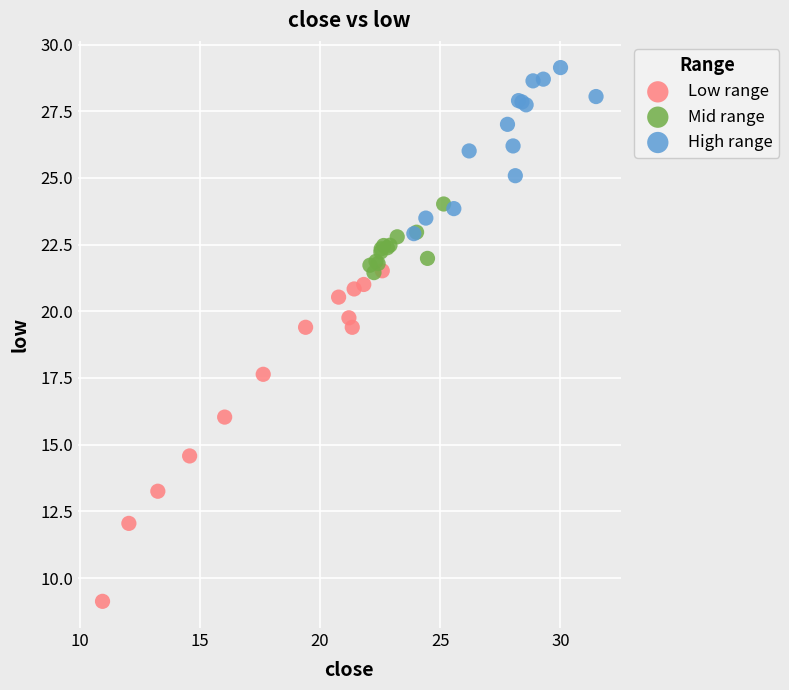

Which series reaches the minimum Y coordinate?

Low range